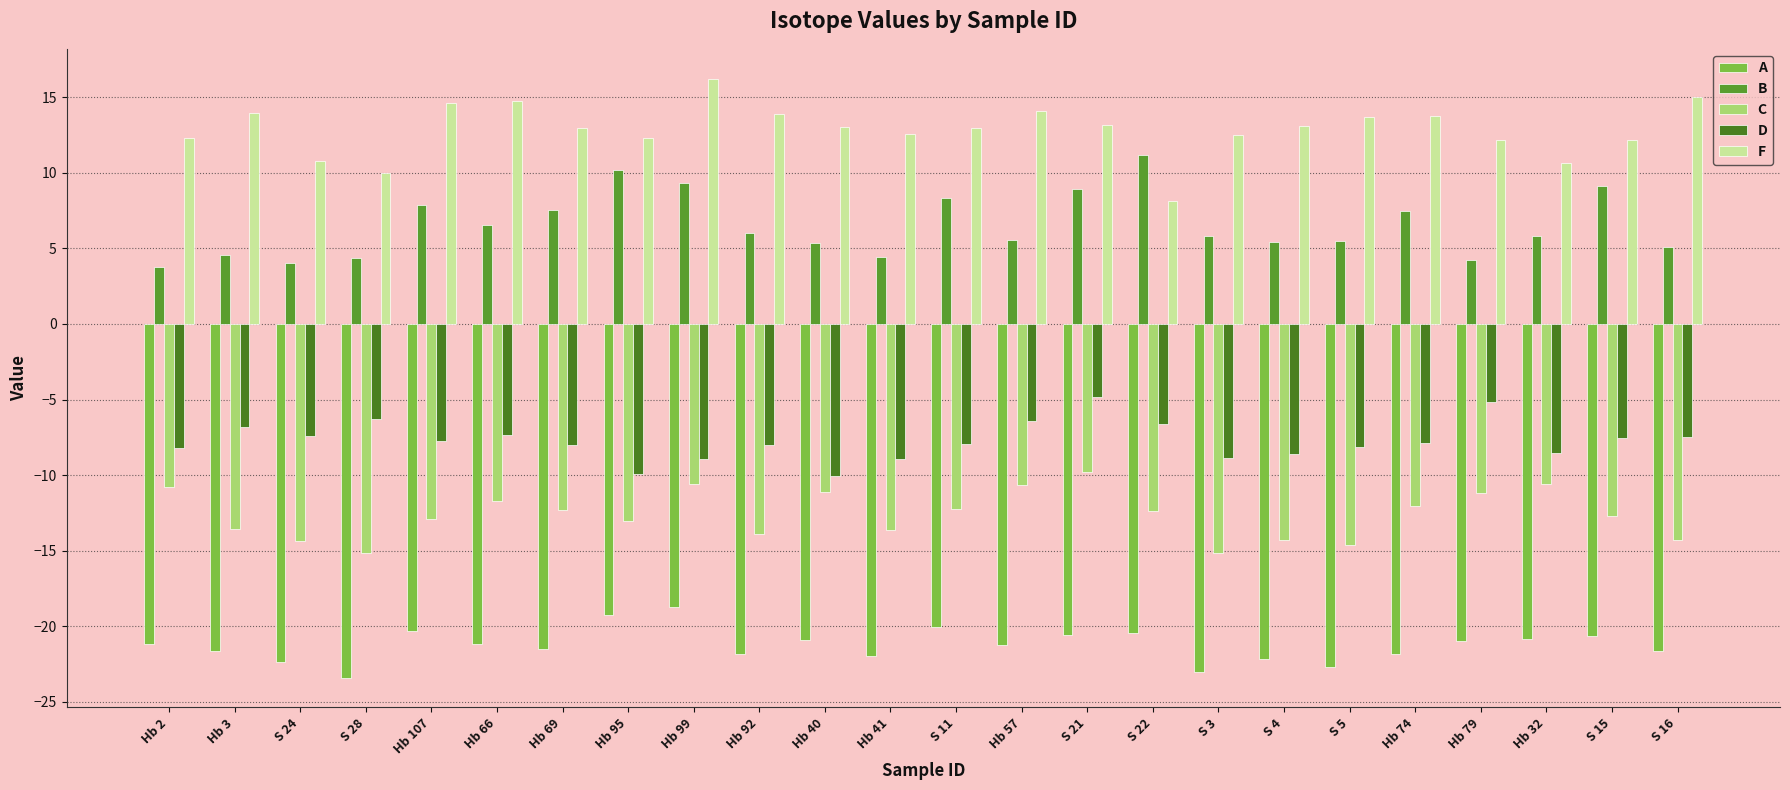

How many groups of bars are there?

24